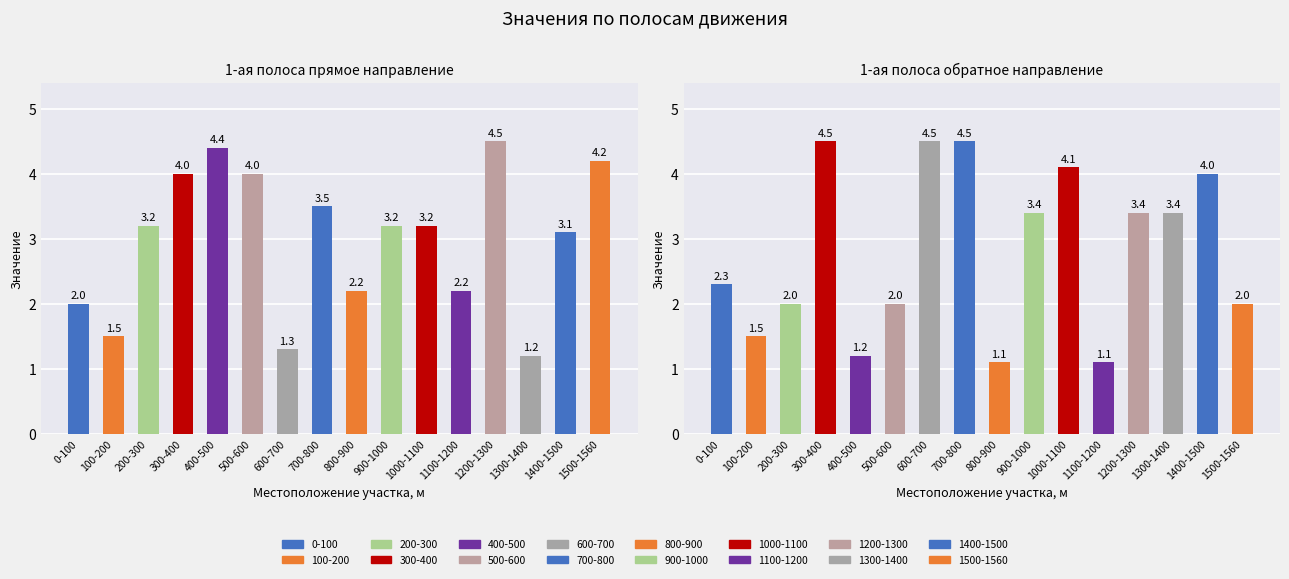

What is the label of the 7th bar from the right?

900-1000